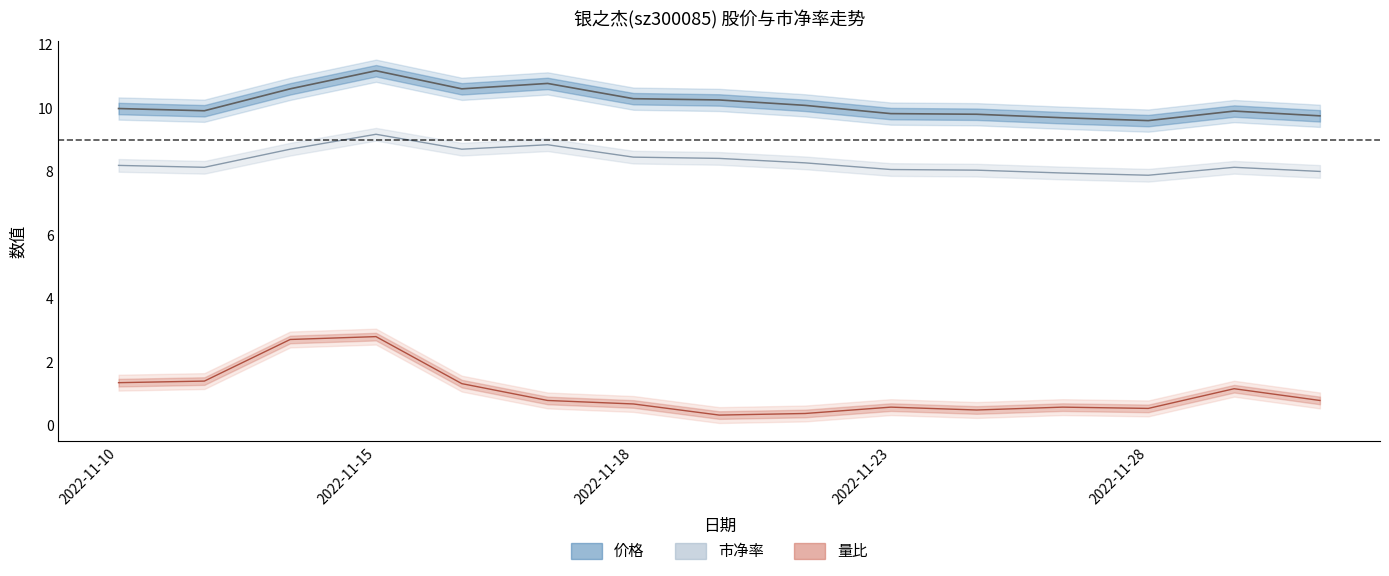

What value does the 市净率 series have at 11?

8.0